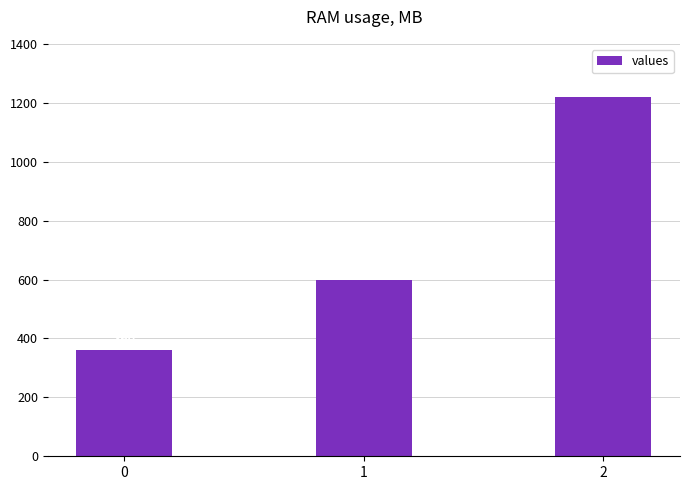

Reading left to right, transcribe all the data shown in this chart.

0=360	1=600	2=1220